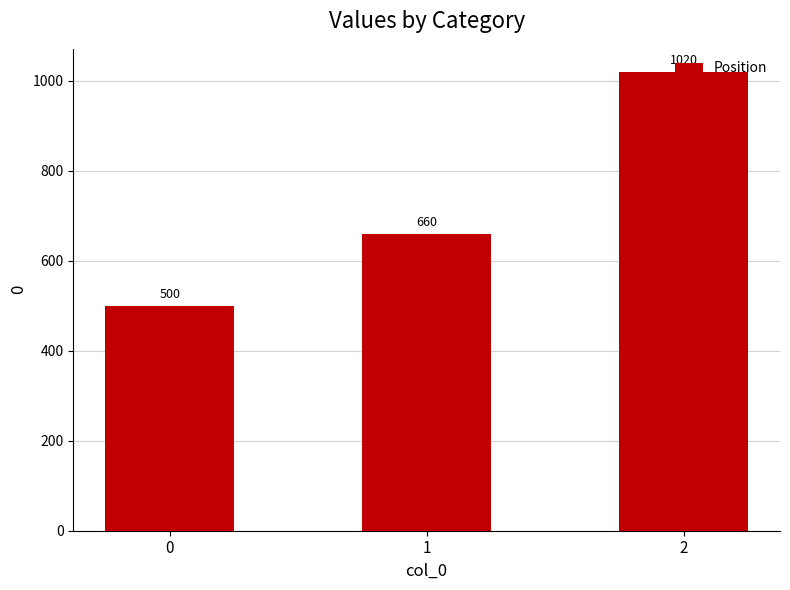

What is the value of the 1st bar from the left?

500